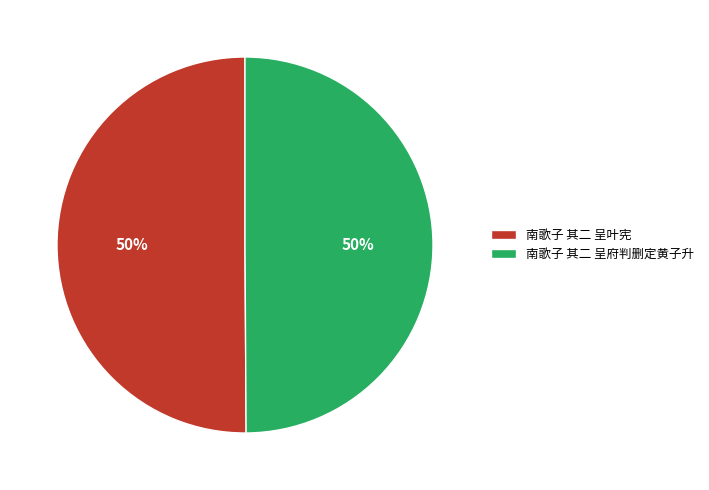

What percentage is the 南歌子 其二 呈叶宪 slice, to the nearest percent?

50%